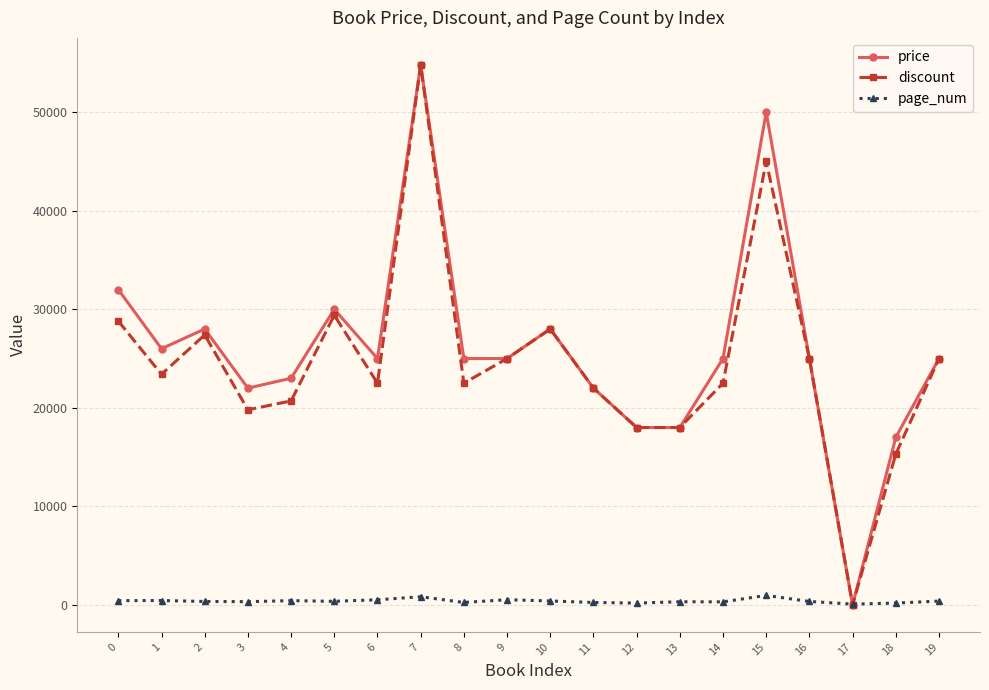

Is it true that page_num equals 186 at 12?

True